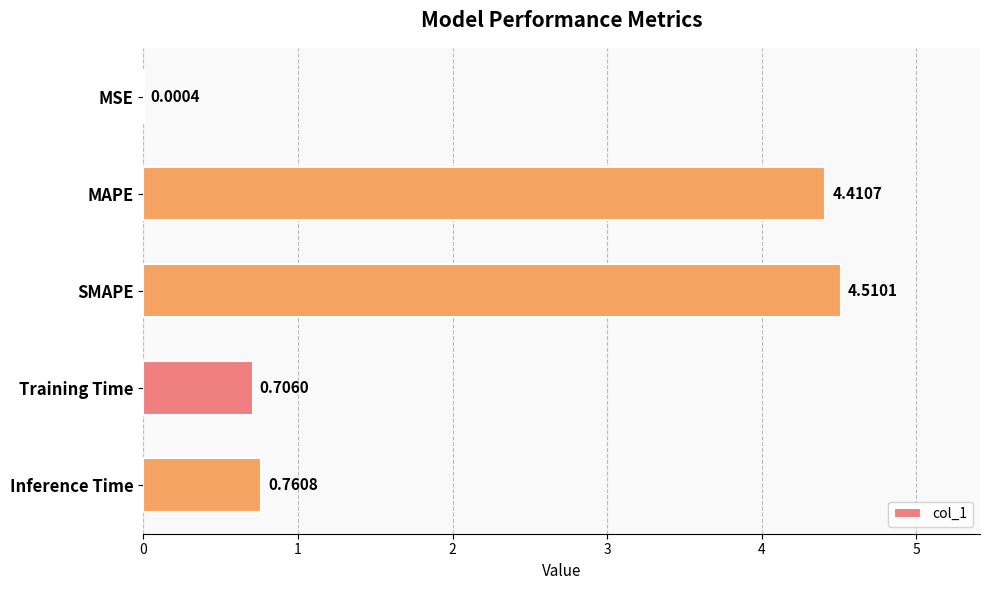

Are the bars horizontal?

Yes